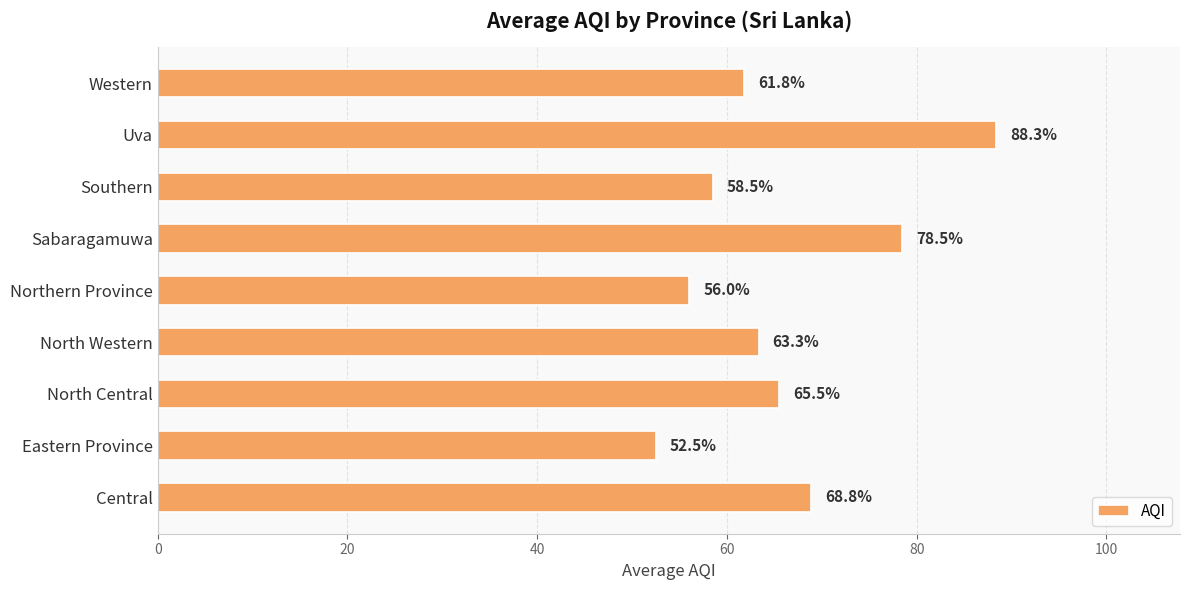

The value at Central is 25.2. True or false?

False